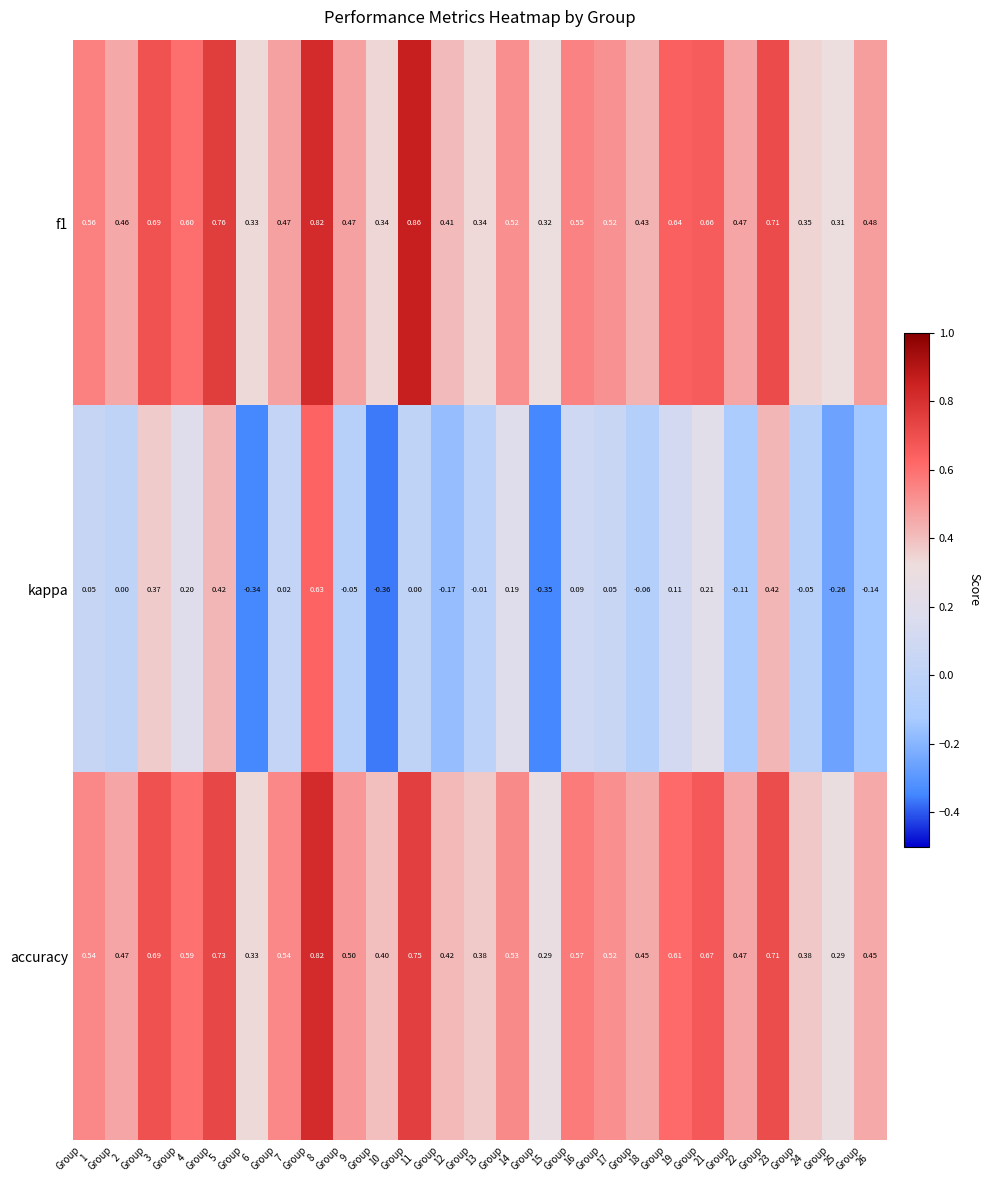

Which series has the largest range (max minus min)?

kappa